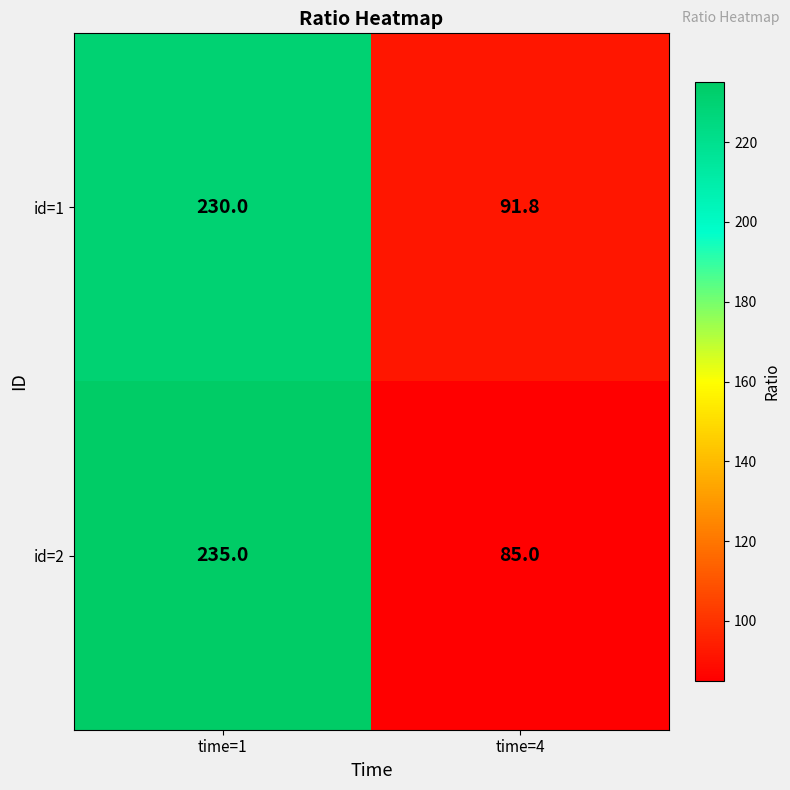

Is it true that id=2 equals 54.1 at time=1?

False